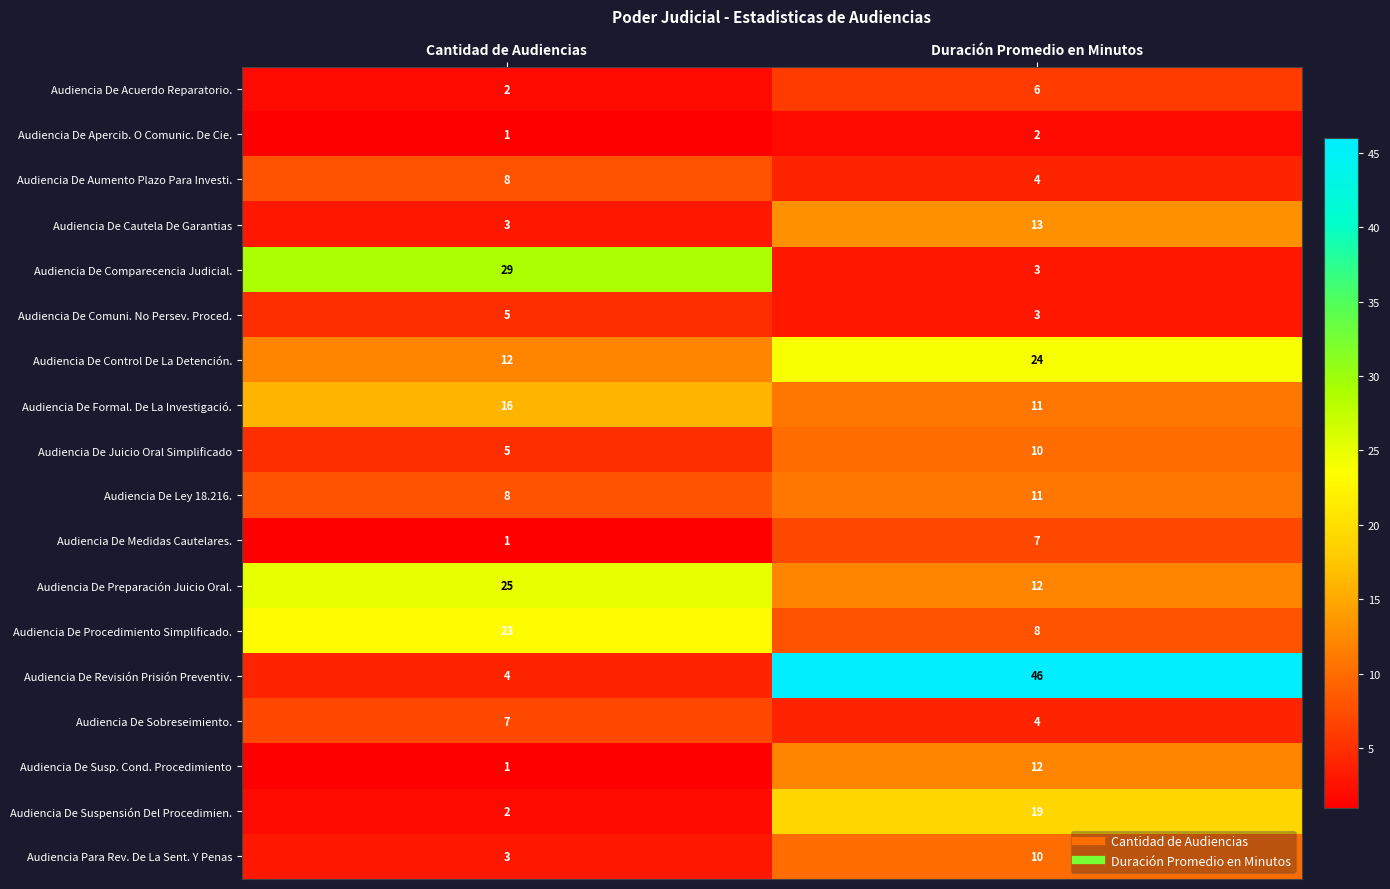

Rank the categories by Audiencia De Comparecencia Judicial. value from highest to lowest.

Cantidad de Audiencias, Duración Promedio en Minutos